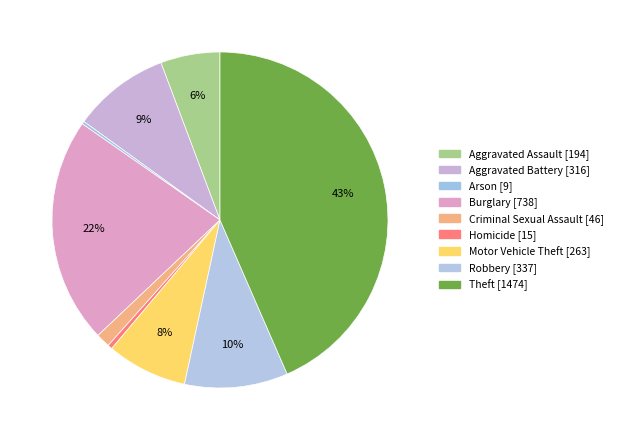

To the nearest percent, what is the combined percentage of Robbery and Aggravated Battery?

19%